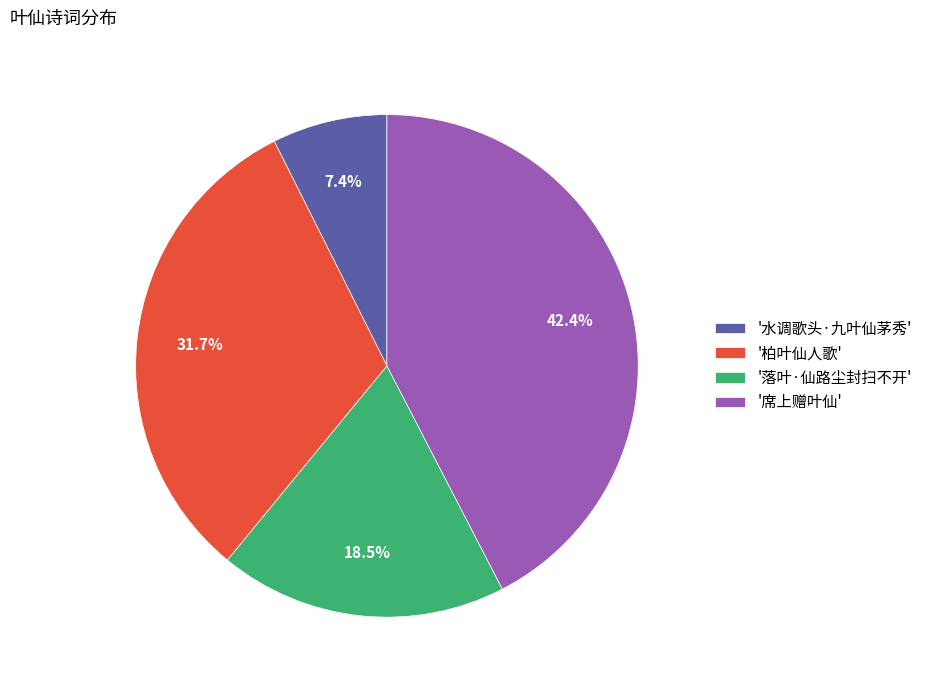

What percentage do '柏叶仙人歌' and '席上赠叶仙' together represent?

74.1%